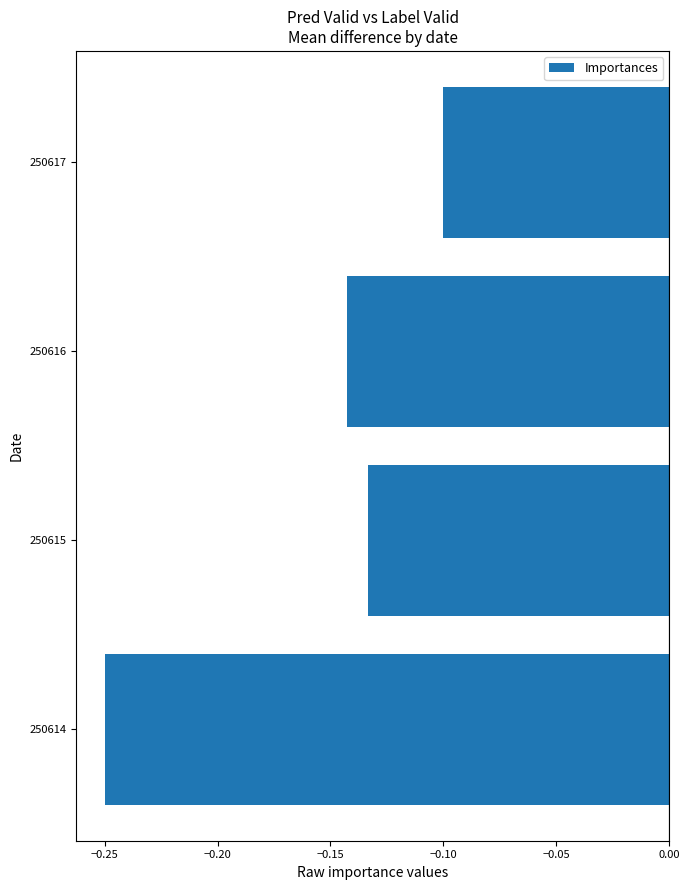

List the labels in order of value, smallest first.

250614, 250616, 250615, 250617